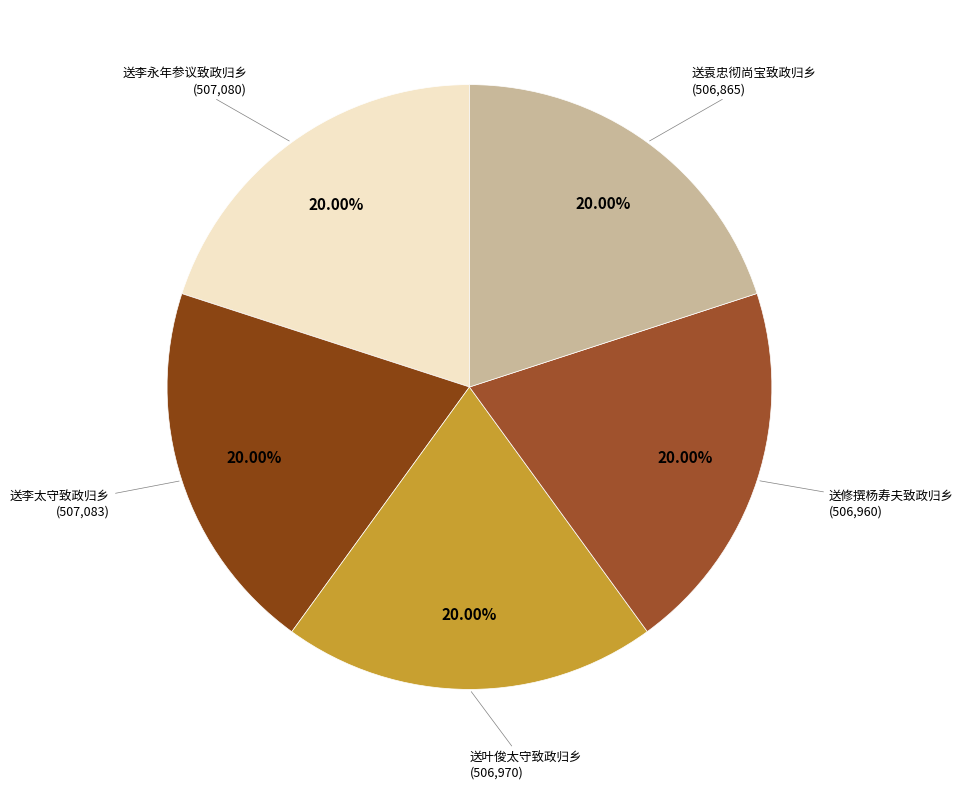

What is the ratio of the value at 送李太守致政归乡 to the value at 送叶俊太守致政归乡?

1.0